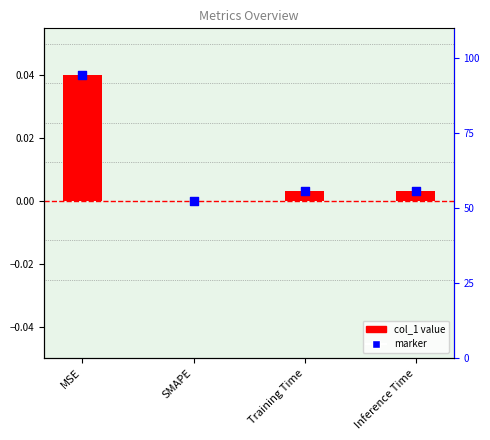

Which has a higher value, MSE or Training Time?

MSE